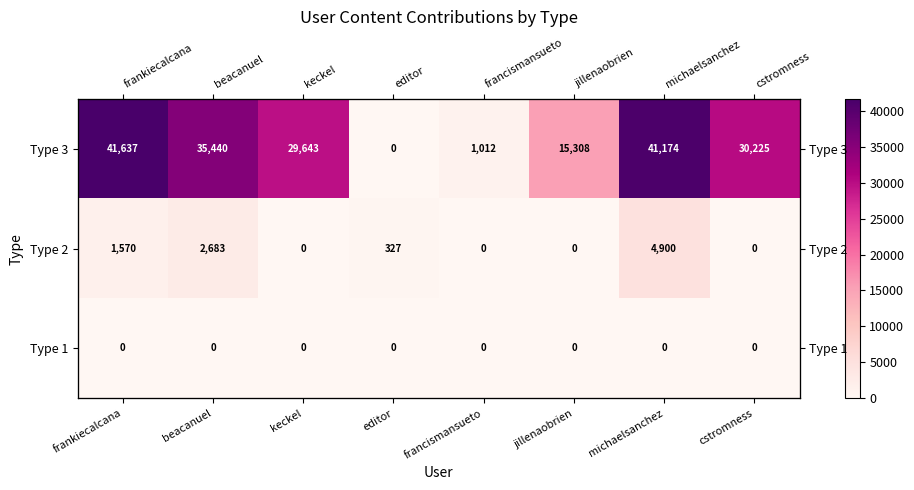

What is the difference between the Type 2 values at beacanuel and frankiecalcana?

1113